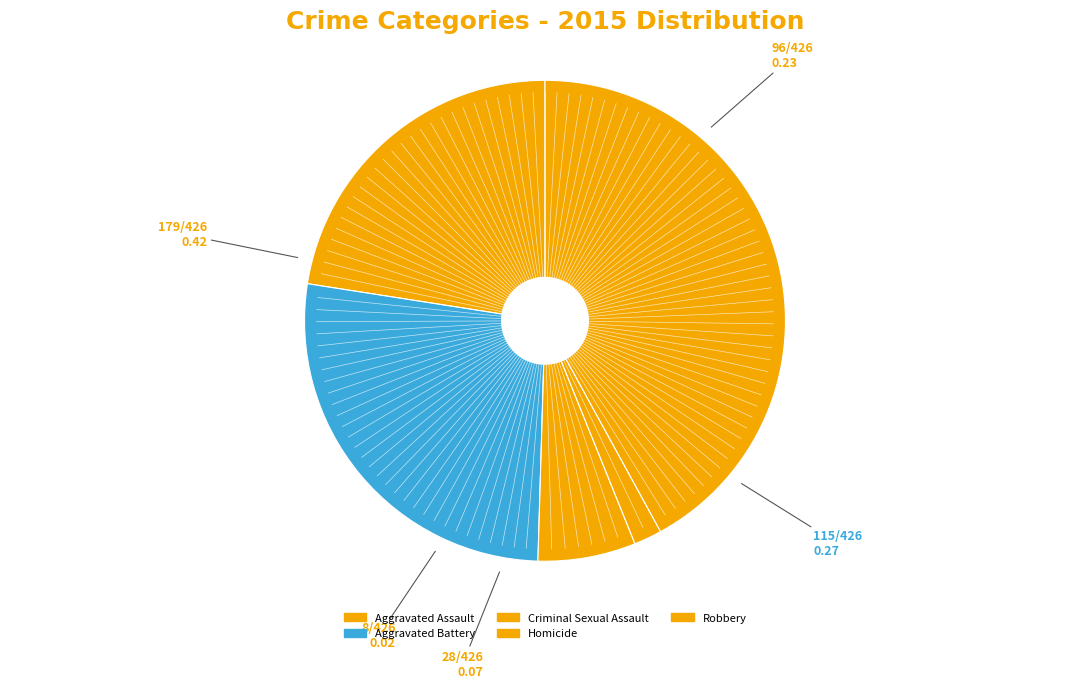

To the nearest percent, what is the difference between the largest and smallest slice percentages?

40%